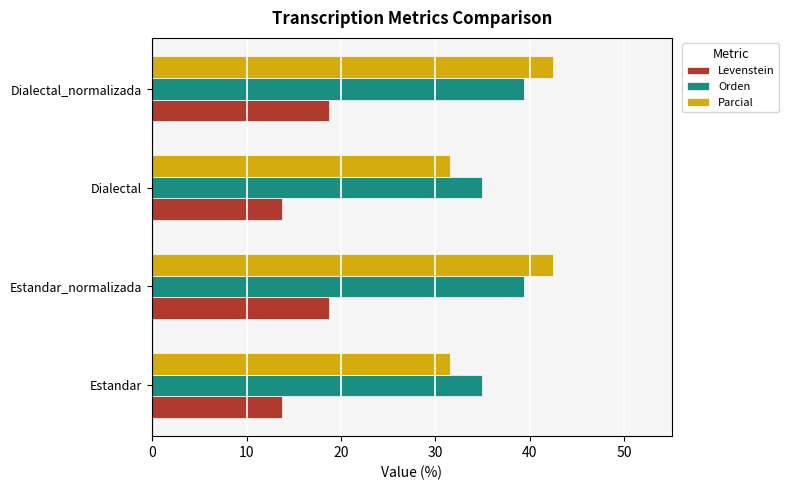

Count the Levenstein values in the range 13 to 18.

2